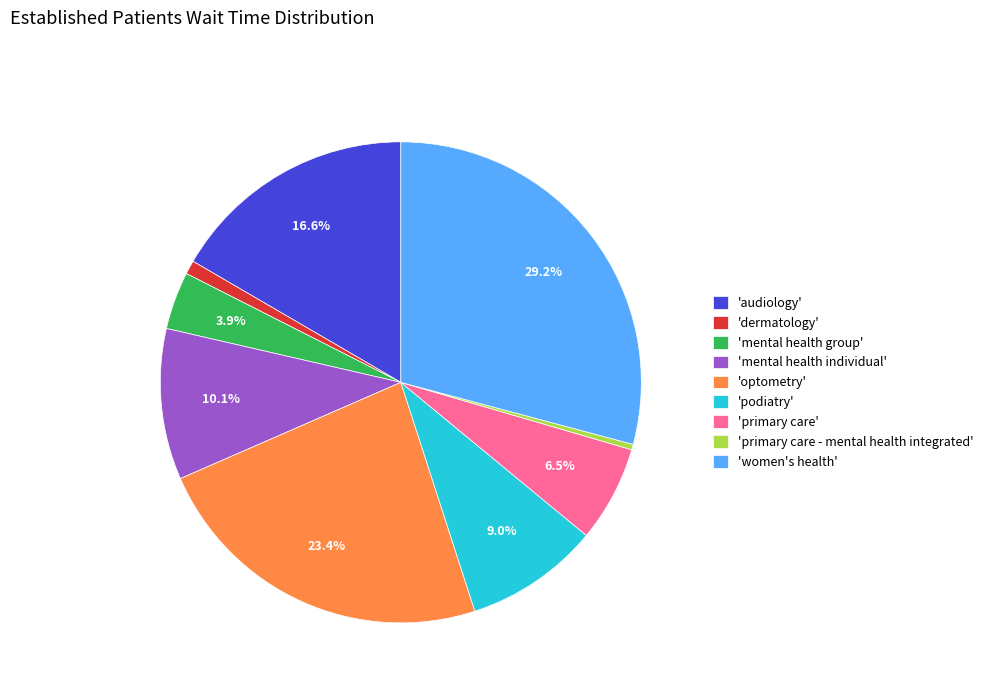

Is there a majority slice in this chart?

No